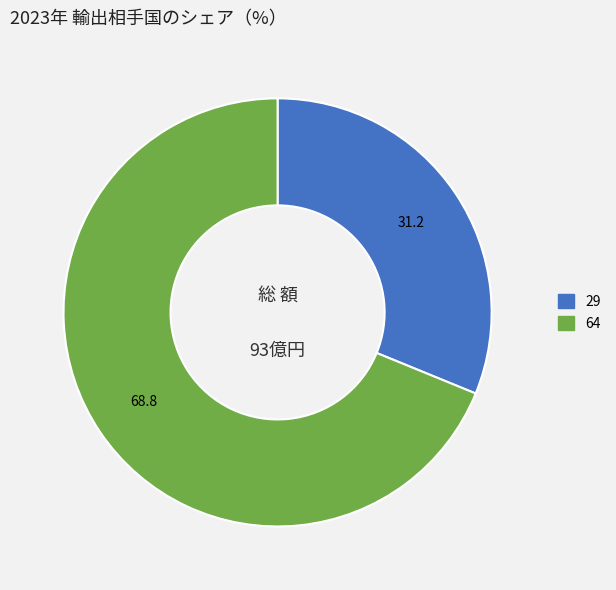

Is there any slice that represents more than half of the pie?

Yes